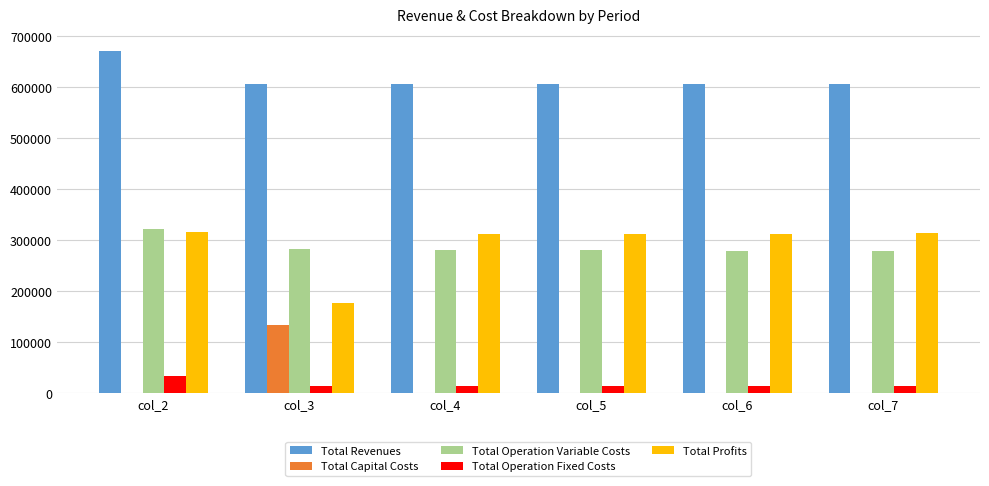

What is the maximum value for Total Operation Fixed Costs?

33627.6